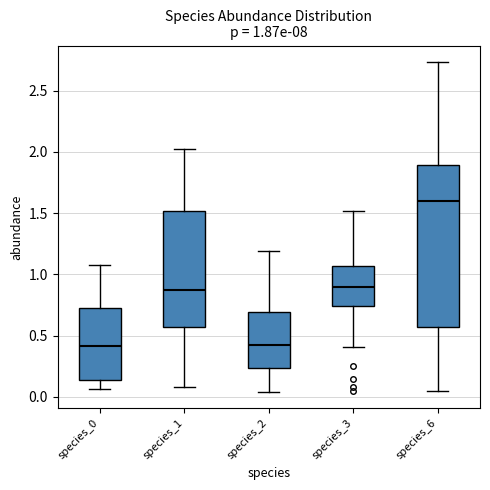

Which box is the tallest, from its lower edge to its upper edge?

species_6